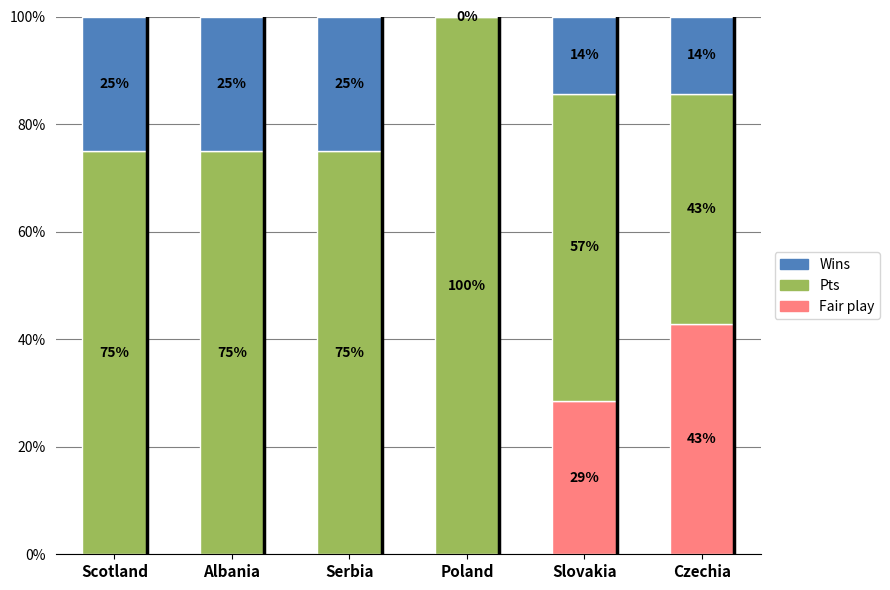

The value of Fair play at Albania is 0.0. True or false?

True